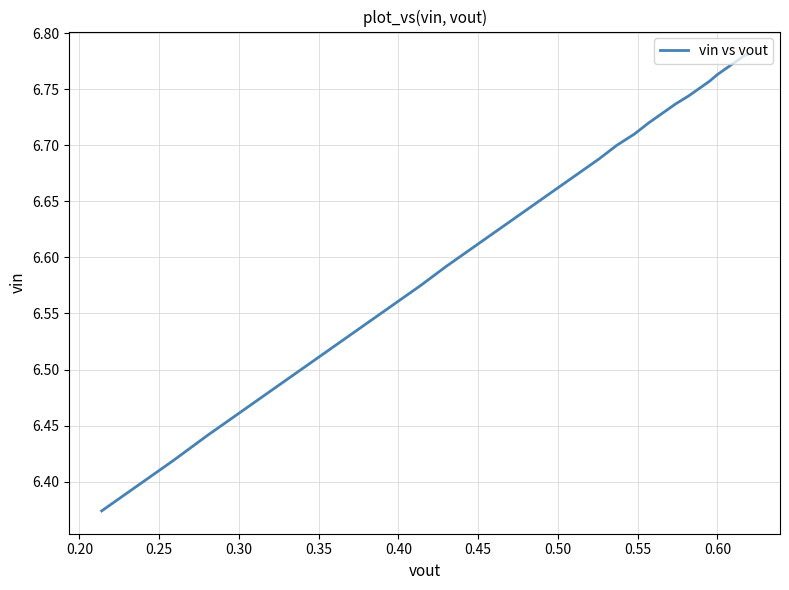

What is the difference between the maximum and minimum values?

0.4